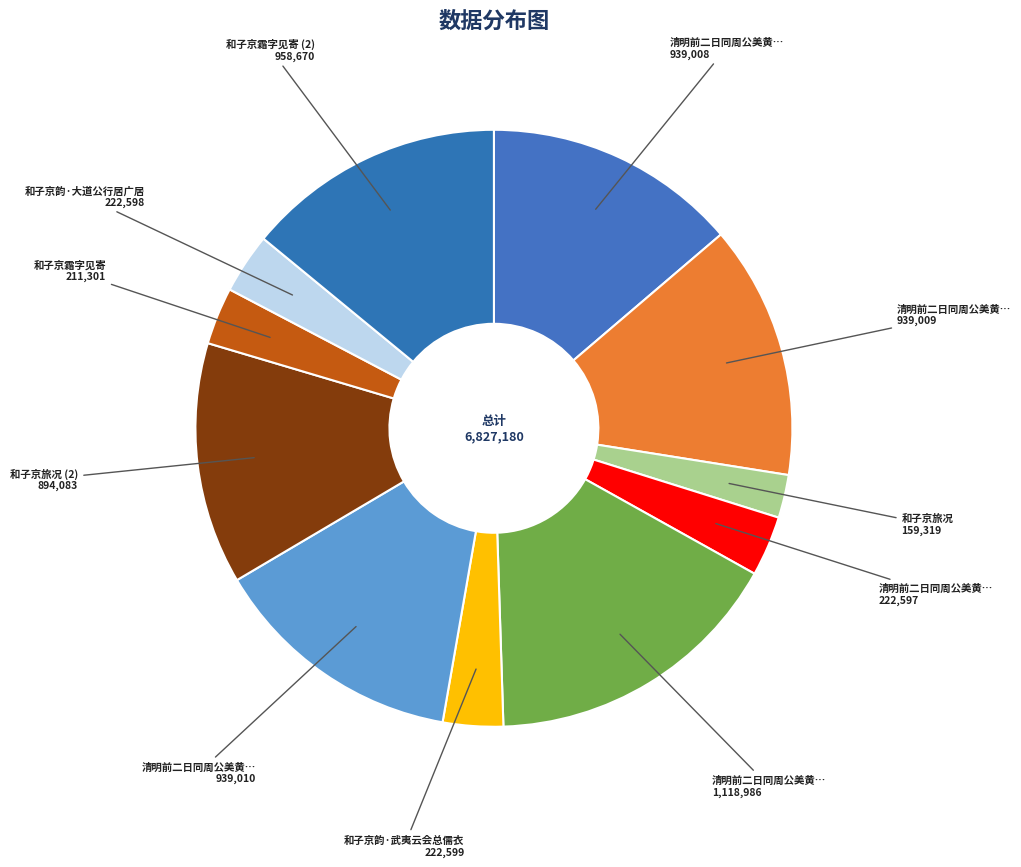

How many slices are in this pie chart?

11